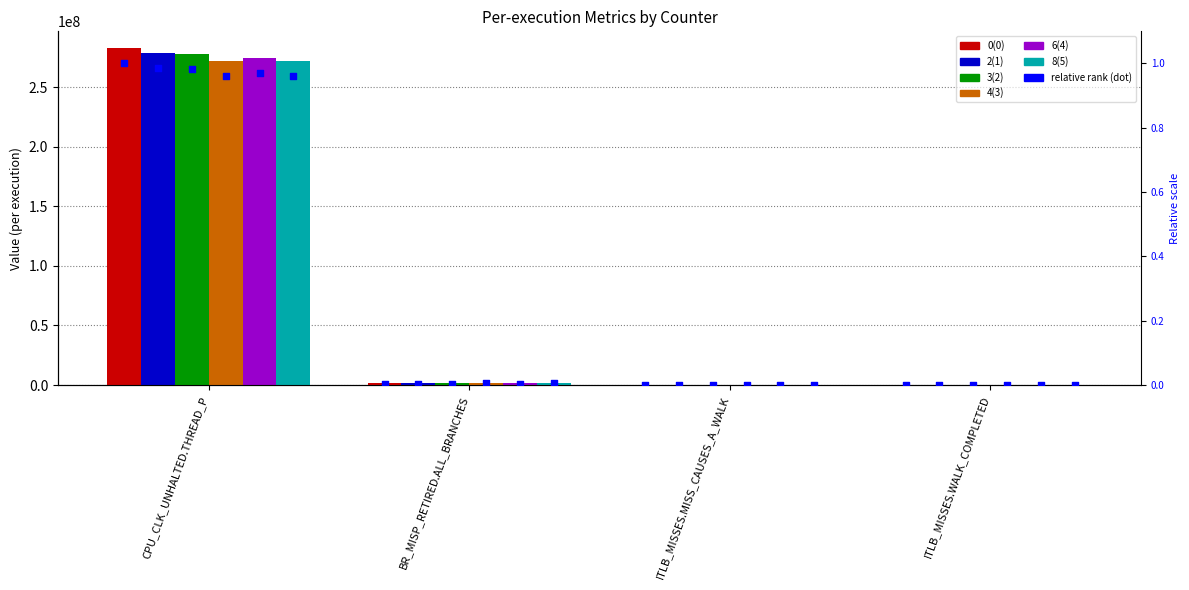

What is the total value across all series at CPU_CLK_UNHALTED.THREAD_P?

1656954670.6